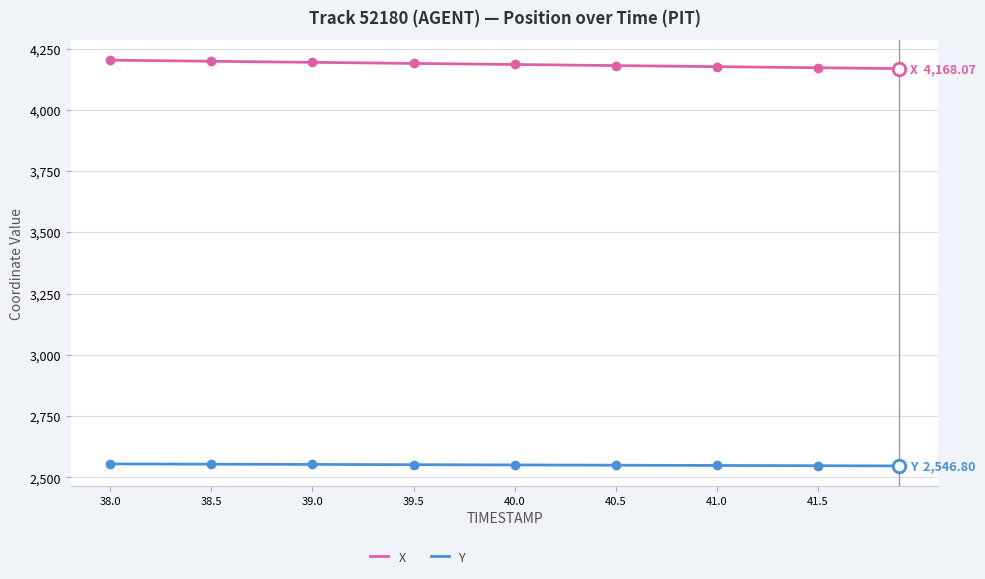

What is the lowest value of the X series?

4168.1